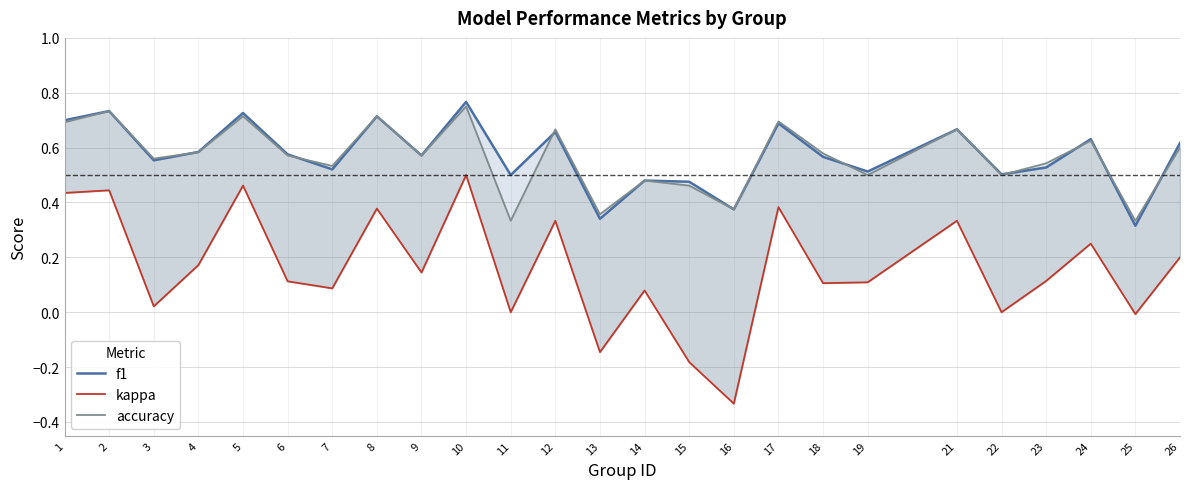

Reading right to left, transcribe all the data shown in this chart.

f1: 26=0.6	25=0.3	24=0.6	23=0.5	22=0.5	21=0.7	19=0.5	18=0.6	17=0.7	16=0.4	15=0.5	14=0.5	13=0.3	12=0.7	11=0.5	10=0.8	9=0.6	8=0.7	7=0.5	6=0.6	5=0.7	4=0.6	3=0.6	2=0.7	1=0.7
kappa: 26=0.2	25=-0.0	24=0.2	23=0.1	22=0.0	21=0.3	19=0.1	18=0.1	17=0.4	16=-0.3	15=-0.2	14=0.1	13=-0.1	12=0.3	11=0.0	10=0.5	9=0.1	8=0.4	7=0.1	6=0.1	5=0.5	4=0.2	3=0.0	2=0.4	1=0.4
accuracy: 26=0.6	25=0.3	24=0.6	23=0.5	22=0.5	21=0.7	19=0.5	18=0.6	17=0.7	16=0.4	15=0.5	14=0.5	13=0.4	12=0.7	11=0.3	10=0.8	9=0.6	8=0.7	7=0.5	6=0.6	5=0.7	4=0.6	3=0.6	2=0.7	1=0.7